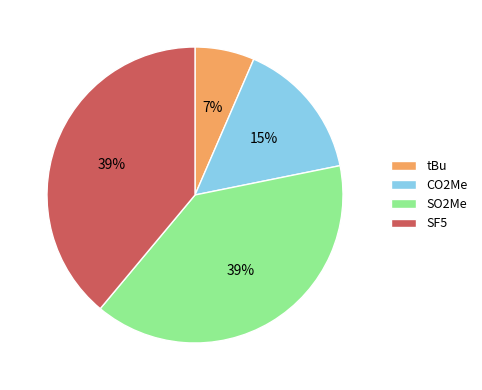

To the nearest percent, what portion does CO2Me represent?

15%